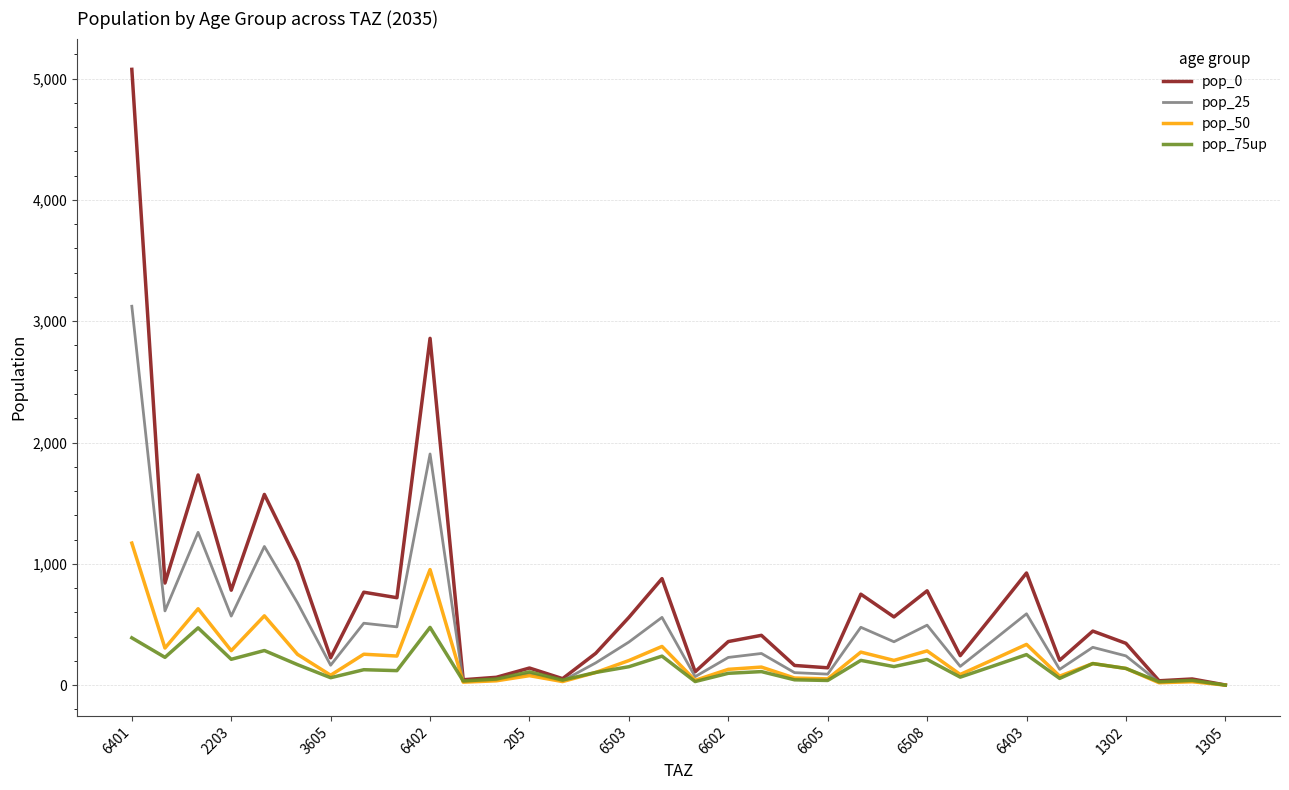

Which series has the largest total across all categories?

pop_0